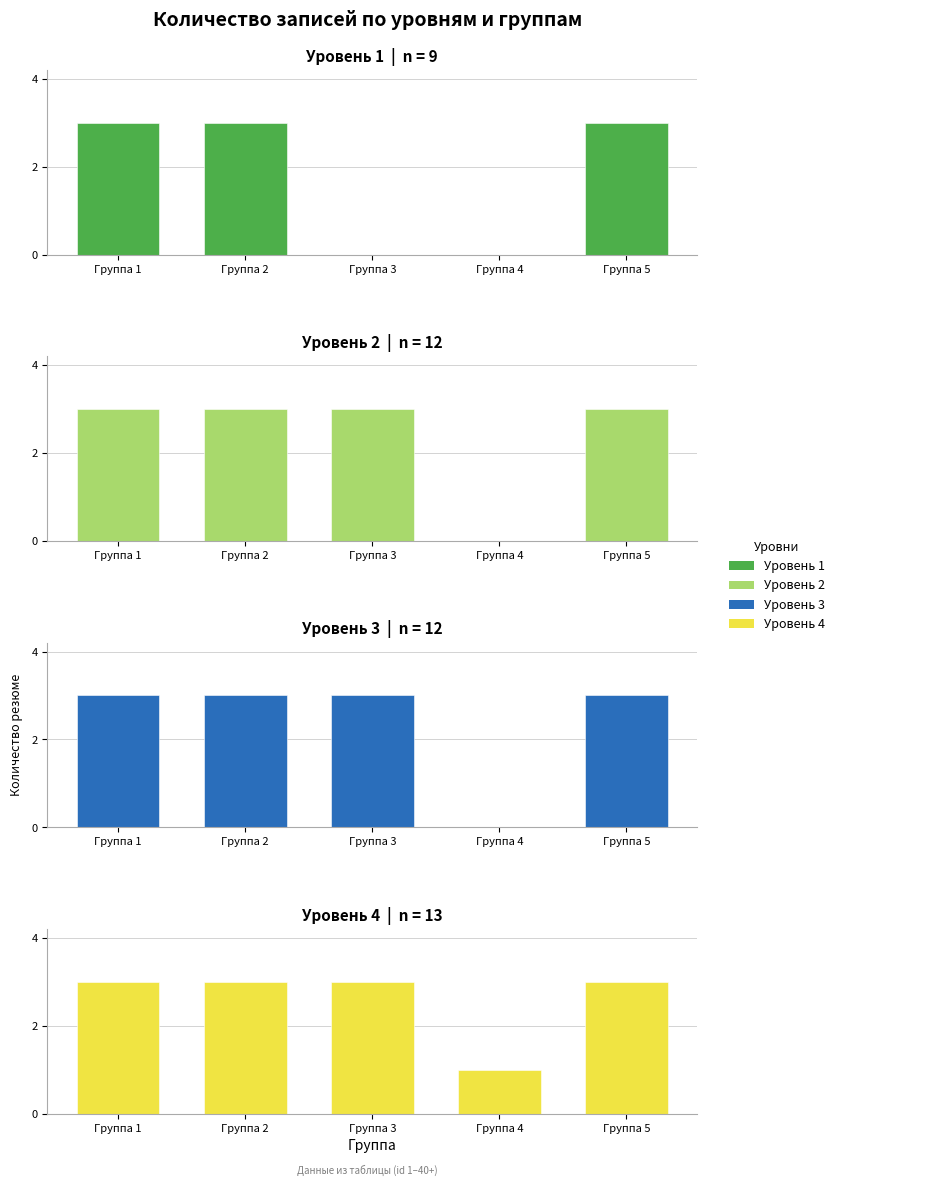

List the series in order of their peak value, highest first.

Уровень 1, Уровень 2, Уровень 3, Уровень 4